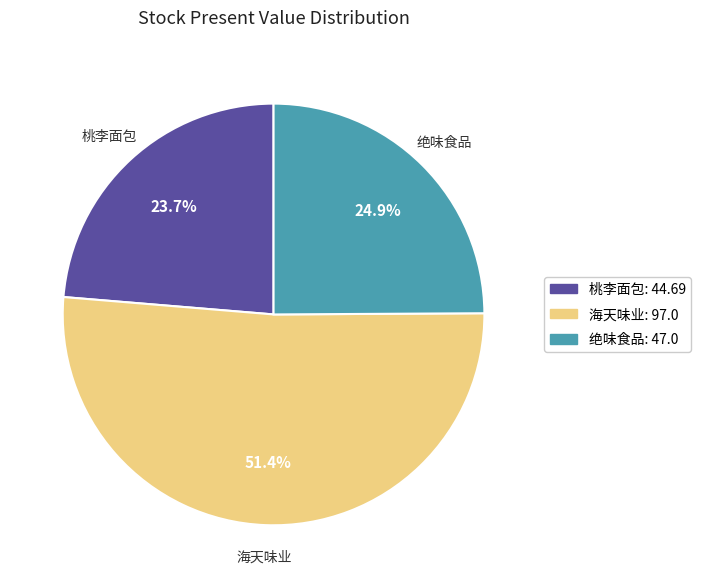

The 绝味食品 slice represents 25% of the pie. True or false?

True